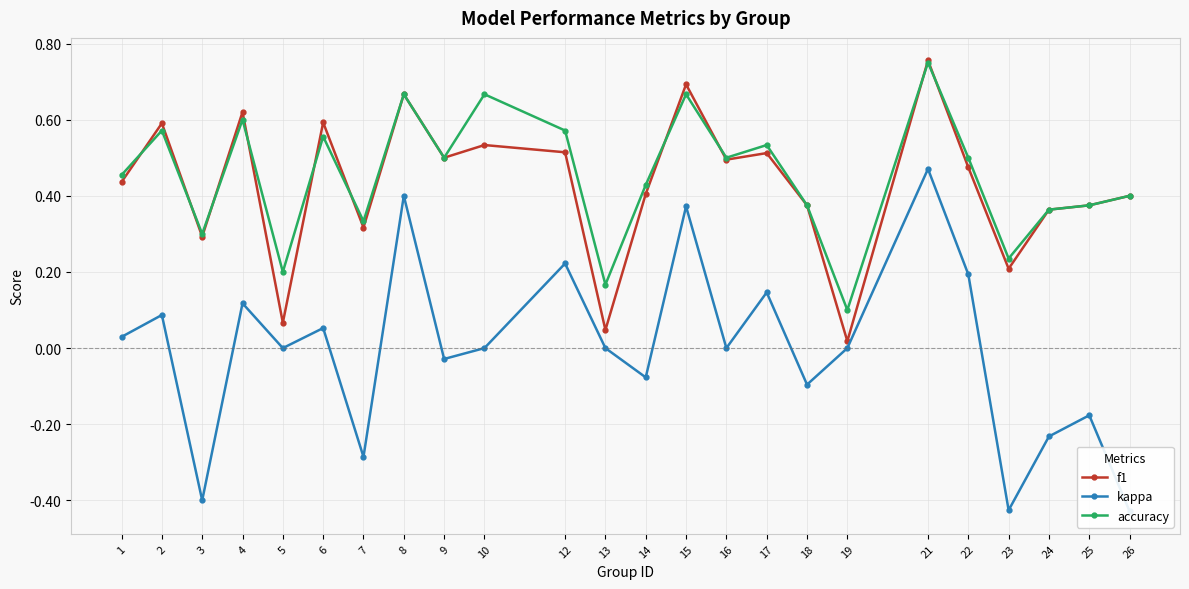

Where is the first local minimum for f1?

3